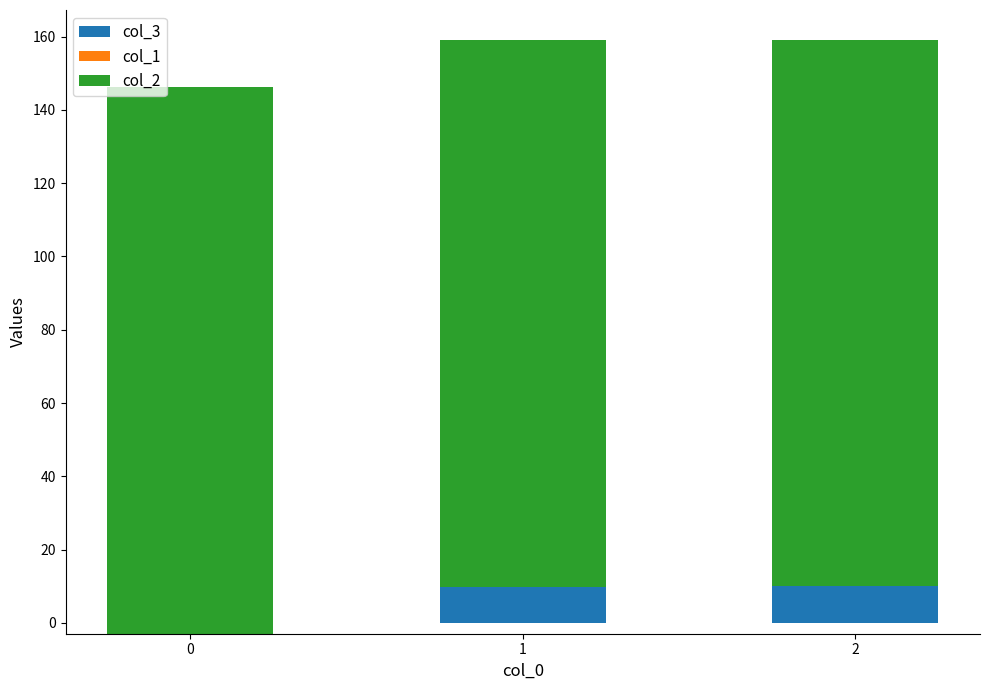

How many bars are there in each group?

3